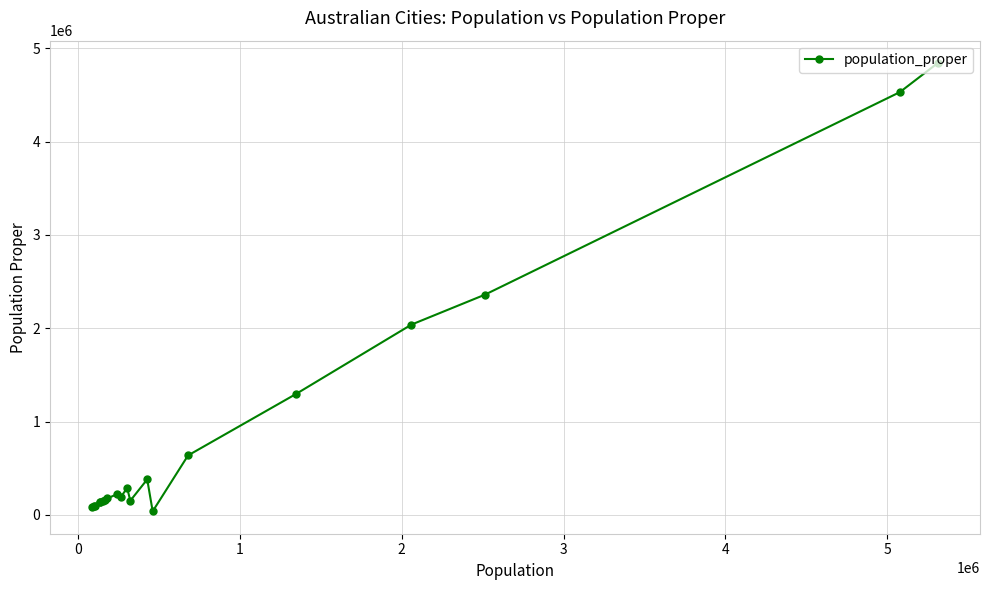

What is the difference between the maximum and second lowest values?

4753272